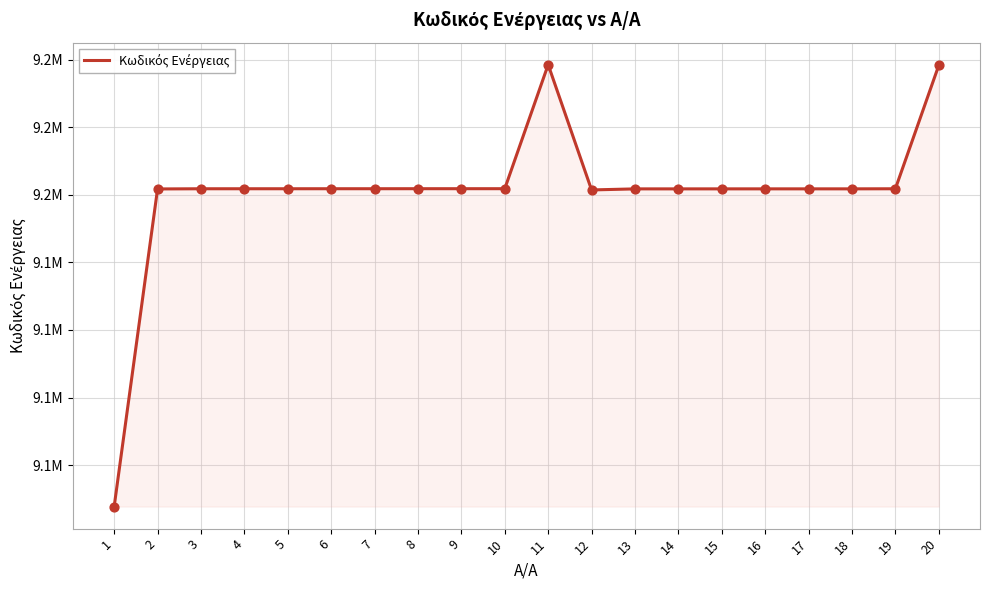

Approximately how many times larger is the value at 7 compared to 11?

1.0